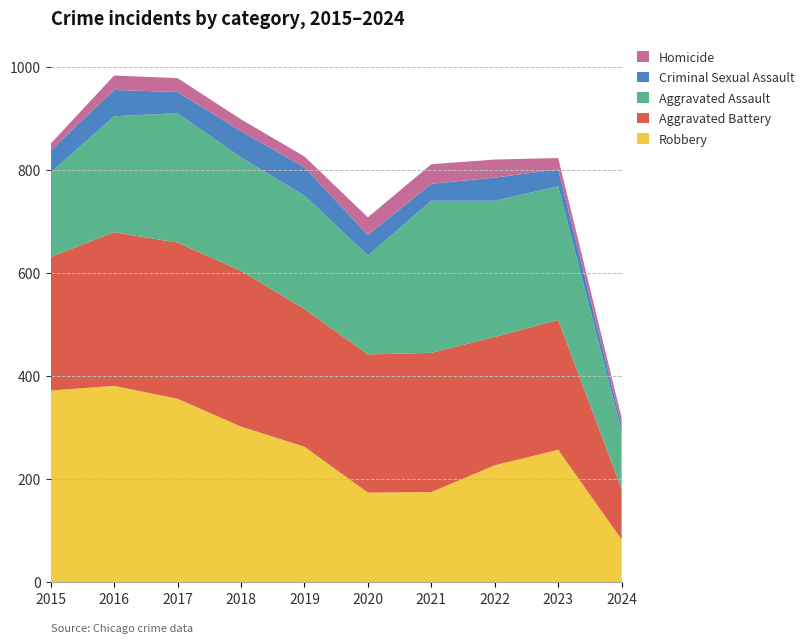

Reading left to right, transcribe all the data shown in this chart.

Robbery: 372	381	356	302	263	174	175	227	257	83
Aggravated Battery: 259	298	303	302	267	268	270	249	252	98
Aggravated Assault: 164	225	251	220	220	192	295	264	259	112
Criminal Sexual Assault: 43	51	41	51	55	40	33	45	33	12
Homicide: 13	28	27	23	21	34	38	35	22	14